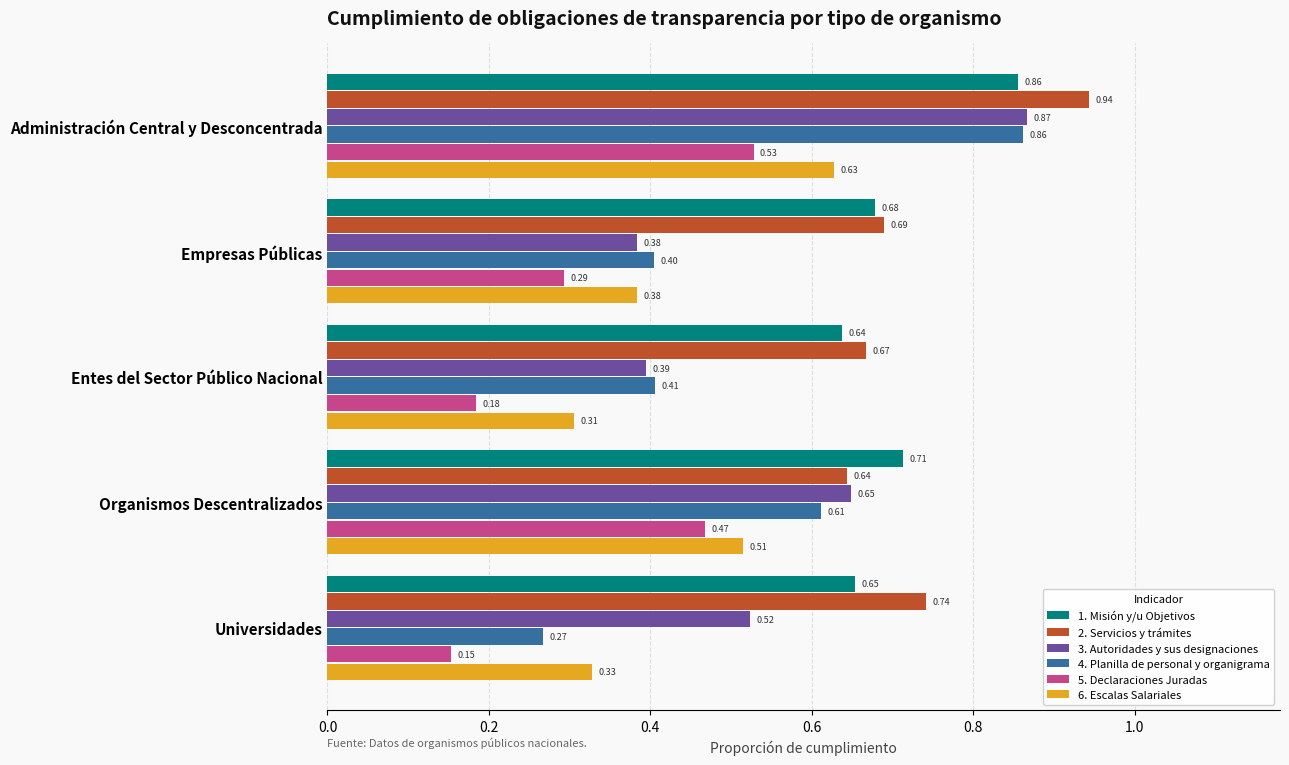

Which label corresponds to the largest value in the chart?

Administración Central y Desconcentrada